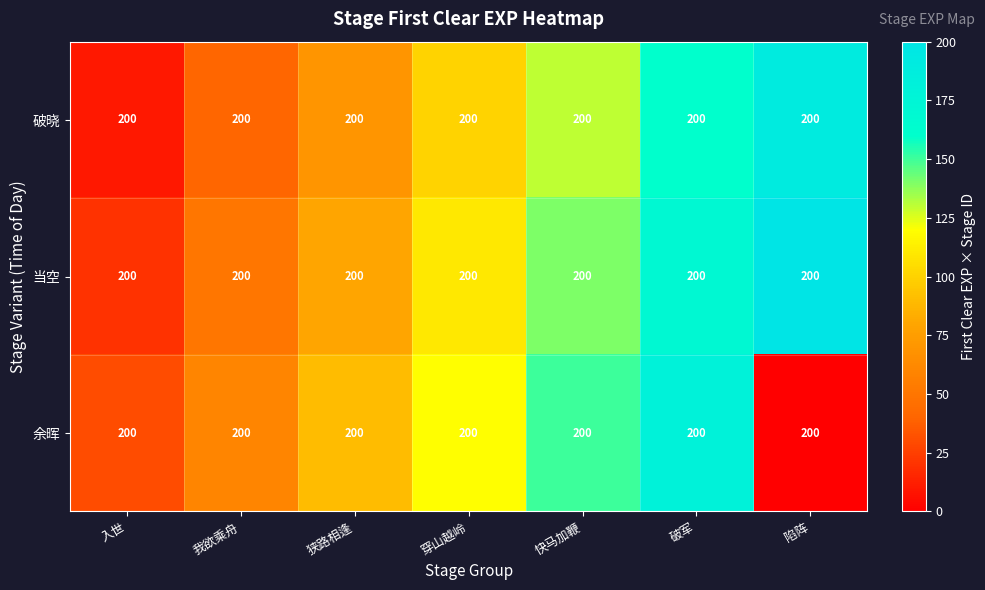

The 当空 series shows 11 at 入世. True or false?

False